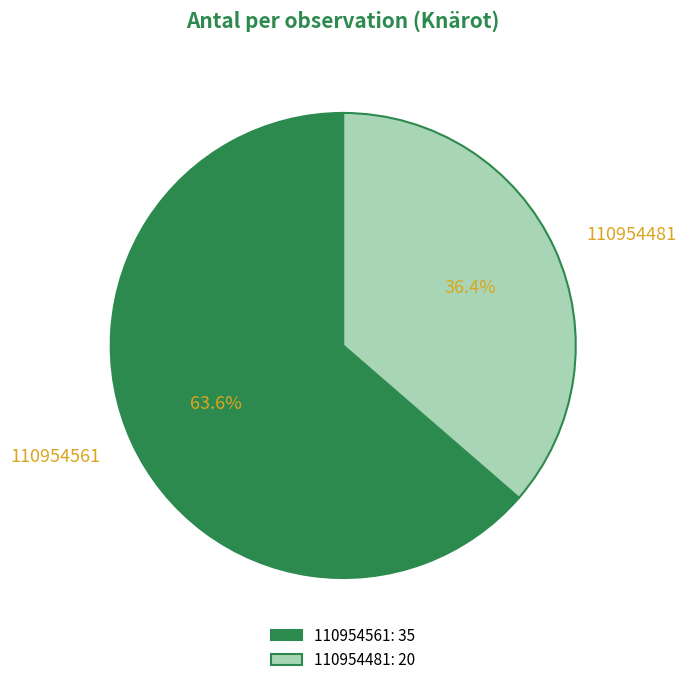

Do 110954481 and 110954561 together represent more than half of the pie?

Yes